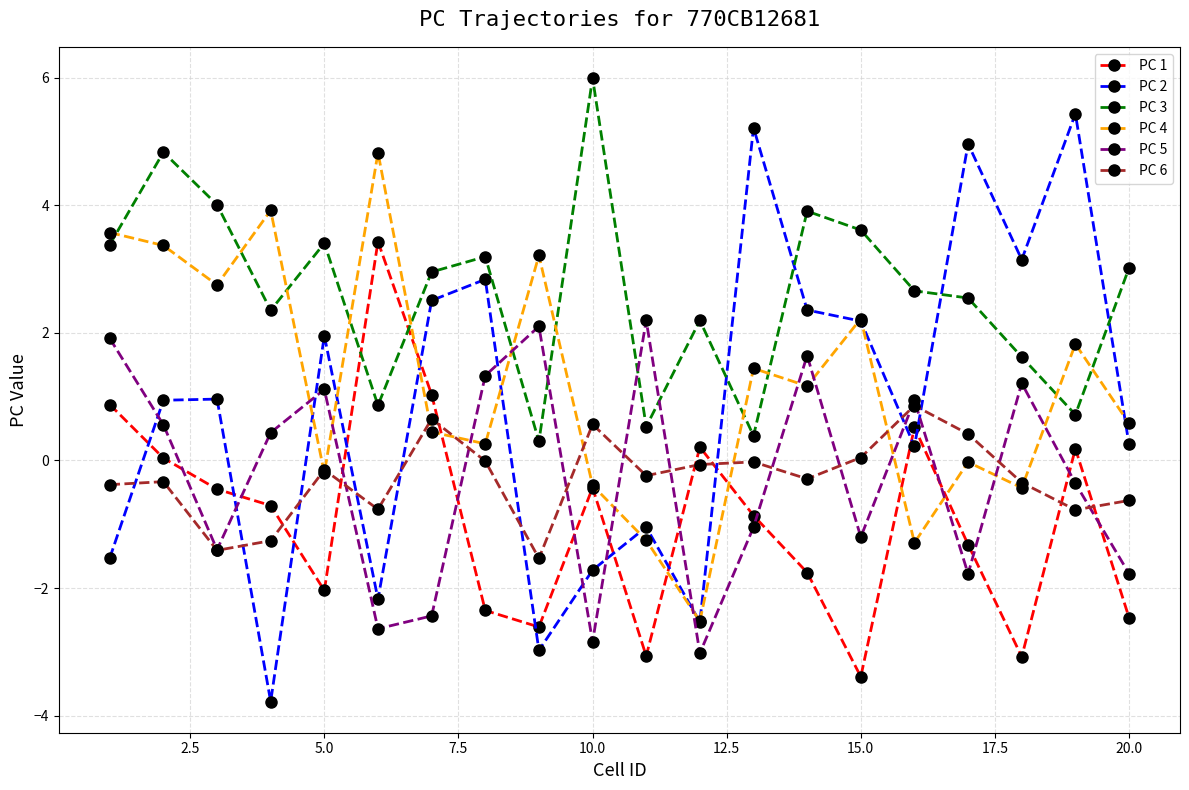

What is the minimum value for PC 3?

0.3